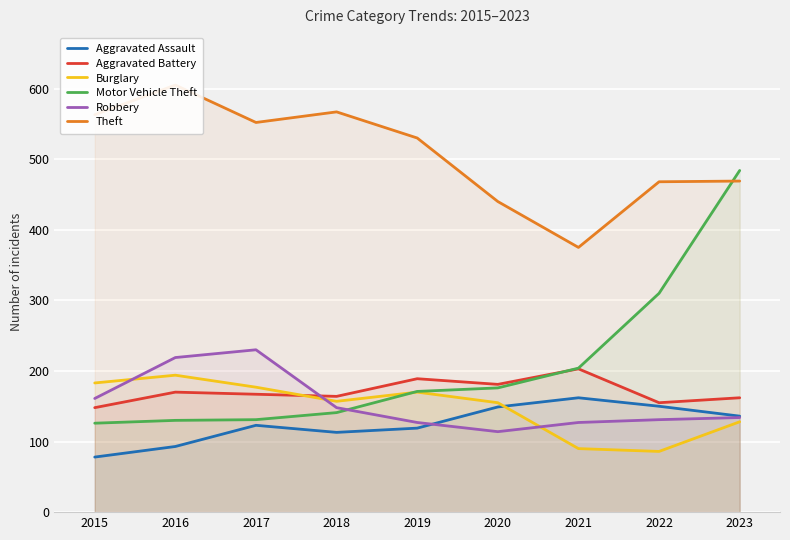

True or false: Robbery has a value of 167 at 2020.

False